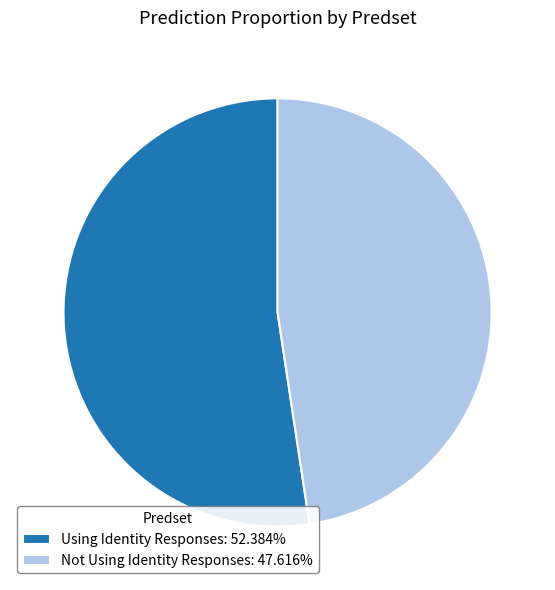

Do Using Identity Responses: 52.384% and Not Using Identity Responses: 47.616% together represent more than half of the pie?

Yes